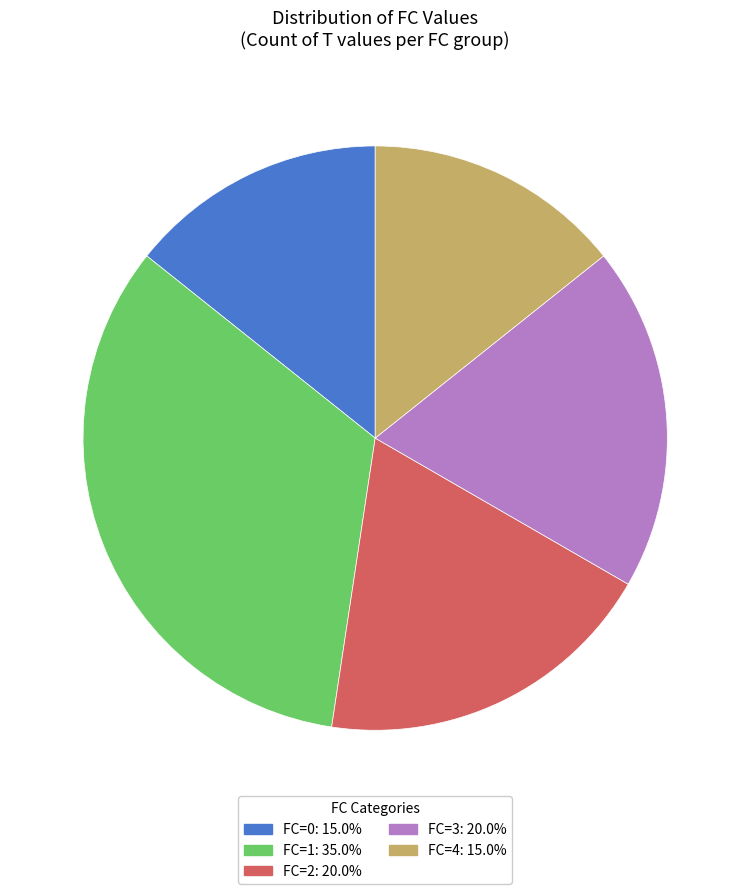

What is the largest slice in the pie chart?

FC=1